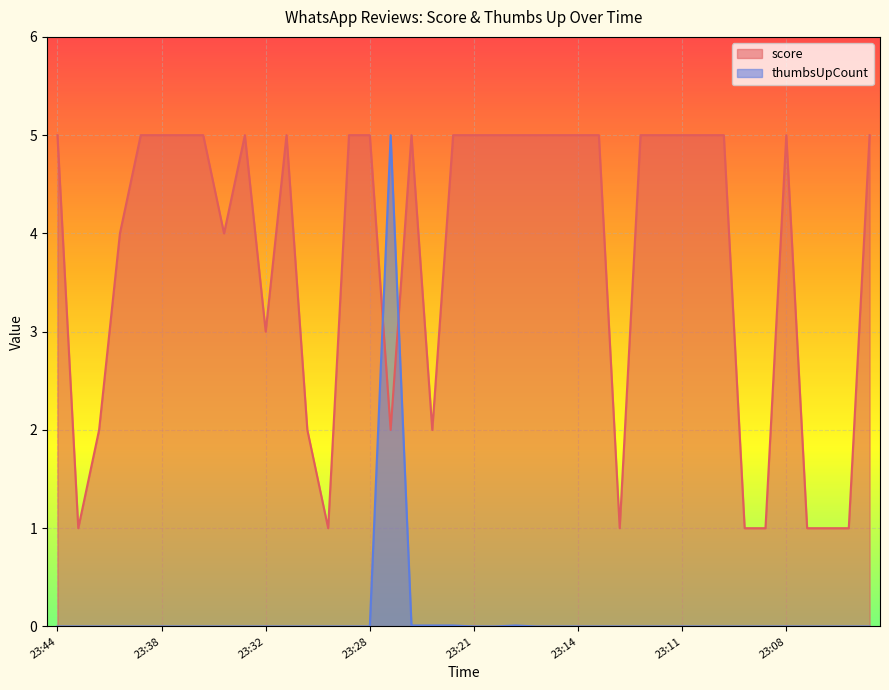

What is the maximum value for thumbsUpCount?

5.0